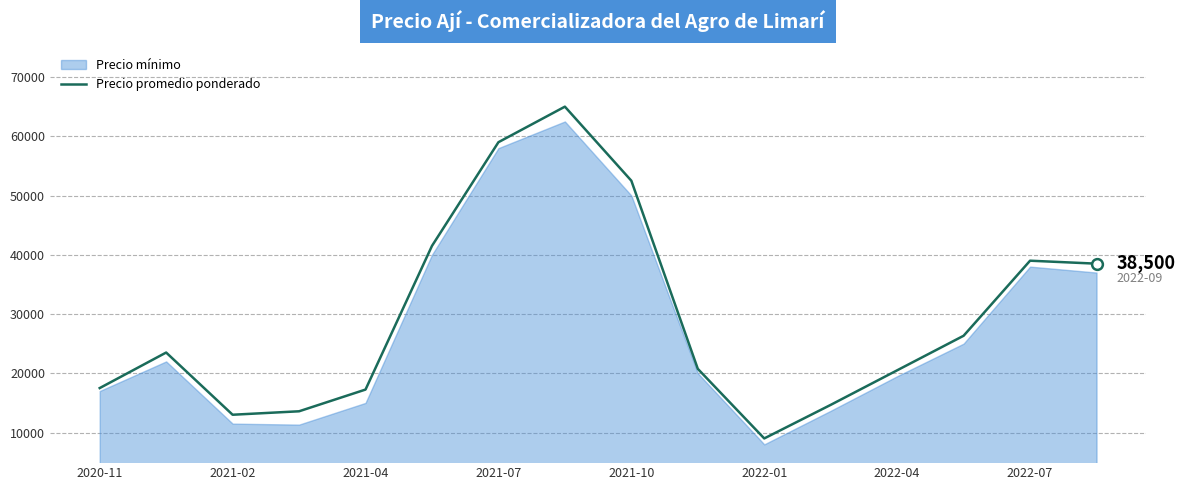

Which has a higher value, 2022-01 or 9?

2022-01